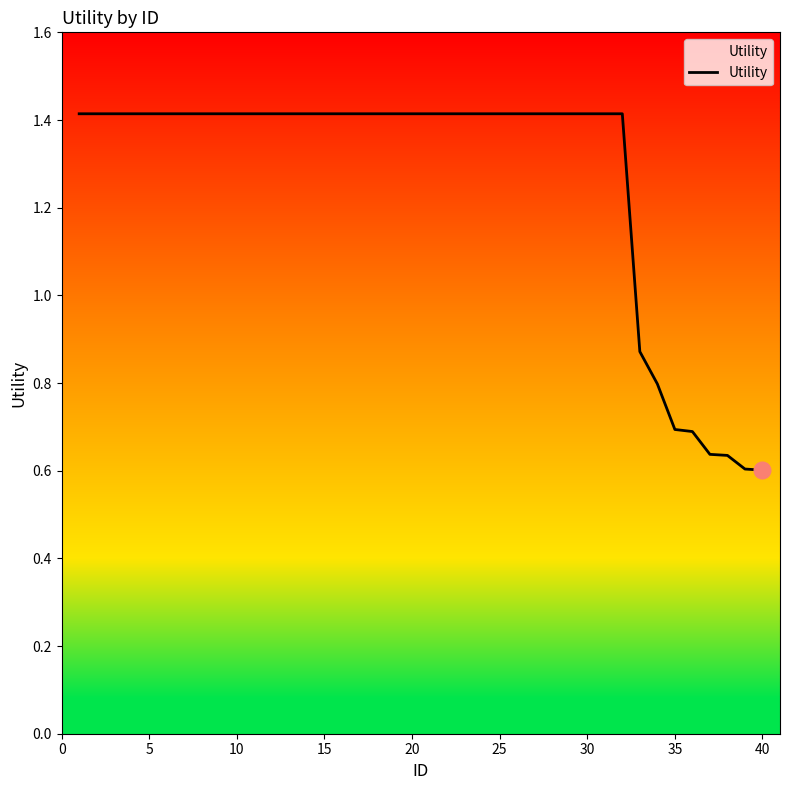

What is the greatest value displayed?

1.4